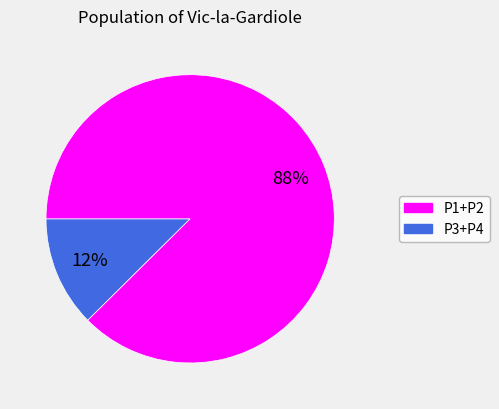

Count the number of slices in the pie.

2